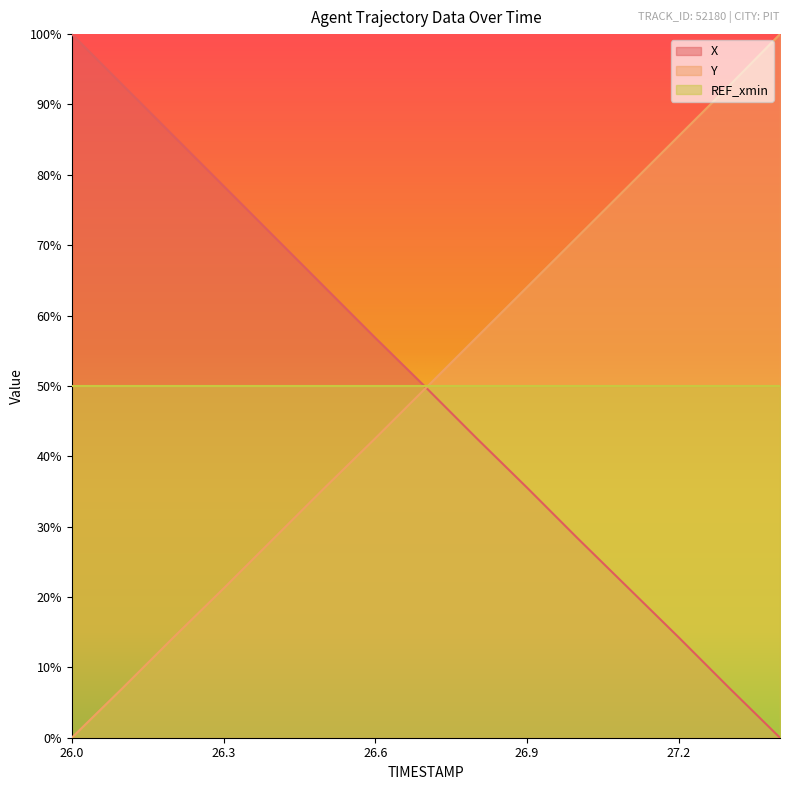

Between 27.0 and 27.3, which is larger?

27.0